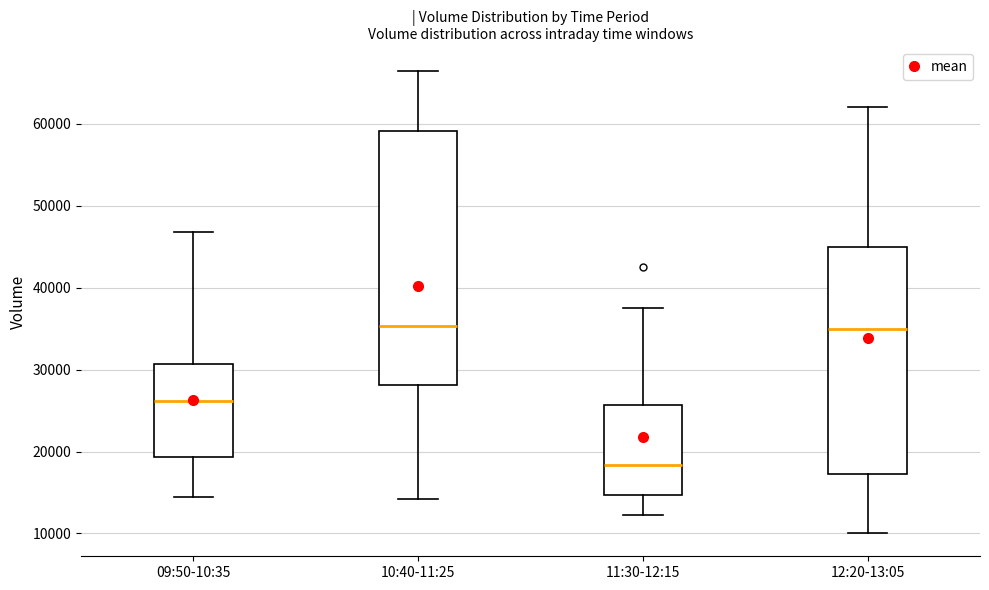

Where is the lower edge of the box for 11:30-12:15 on the y-axis? The values are not printed on the chart, so give them approximately, as read against the axis.

15000